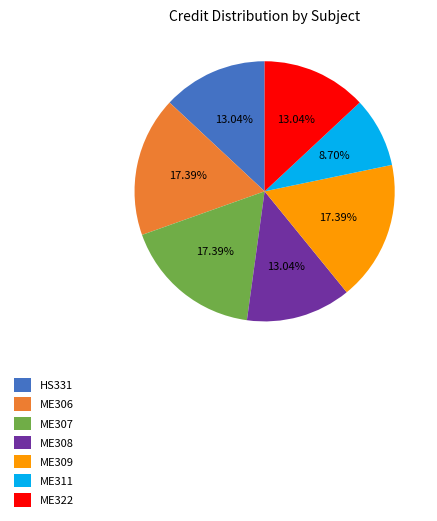

What is the total percentage of ME308 and ME322?

26.1%